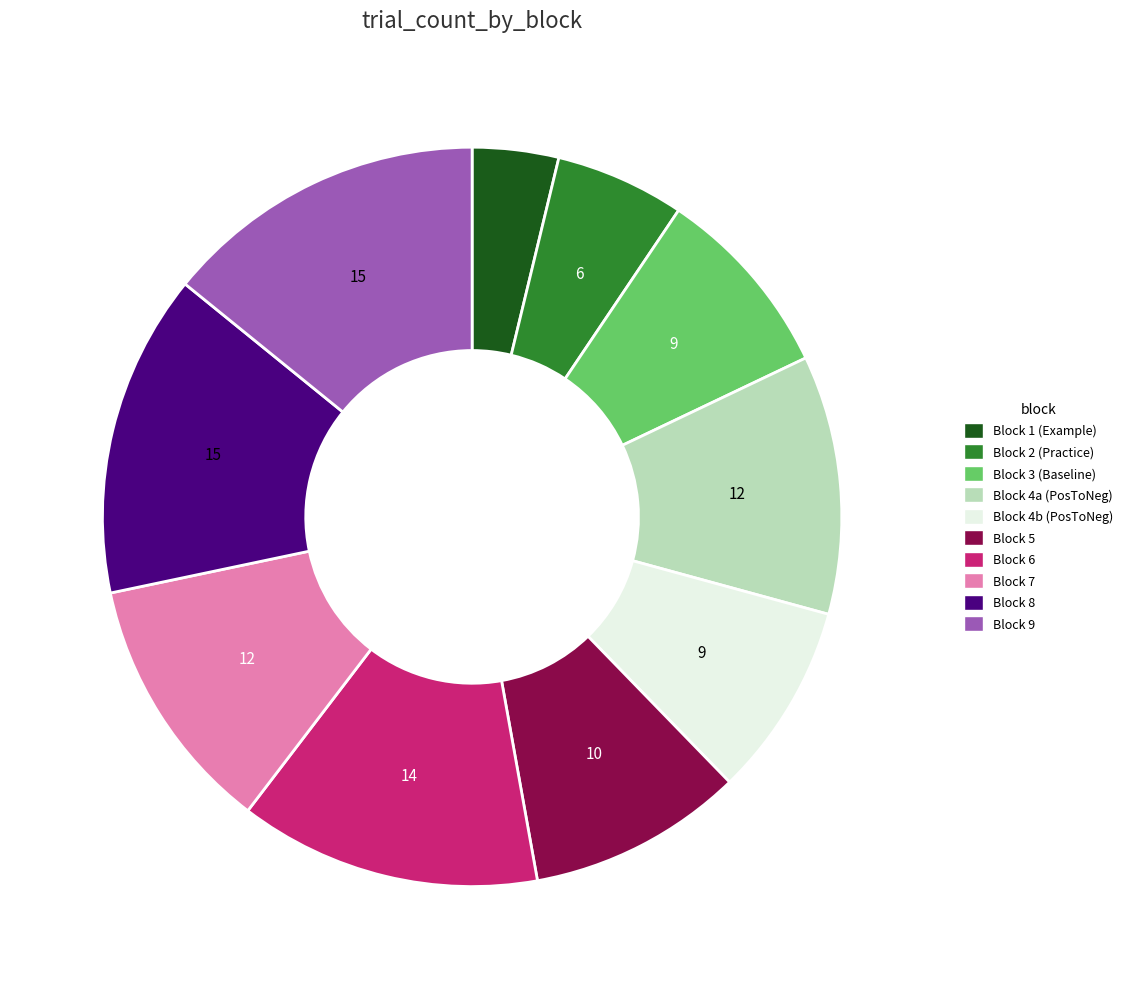

Does any single category account for the majority?

No